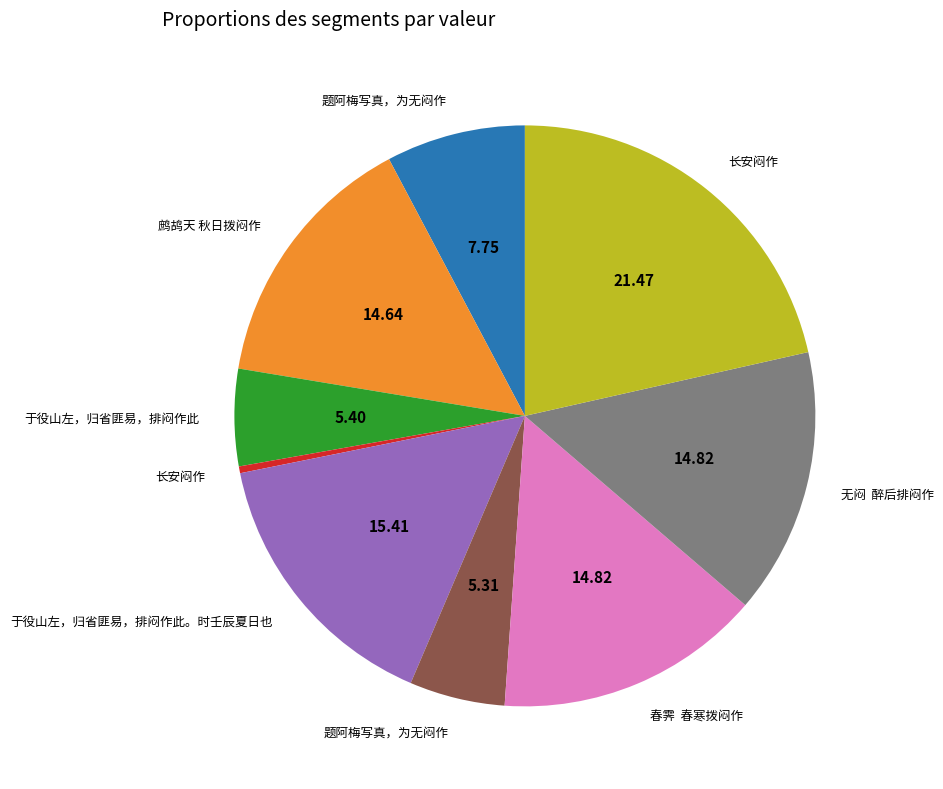

Is there any slice that represents more than half of the pie?

No